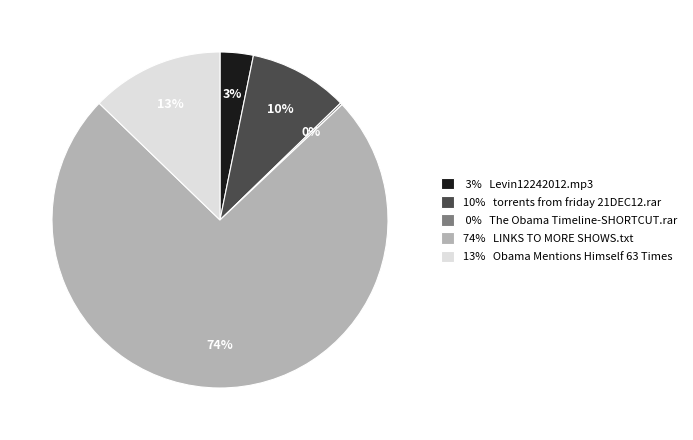

To the nearest percent, what percentage of the pie is 74% LINKS TO MORE SHOWS.txt?

74%